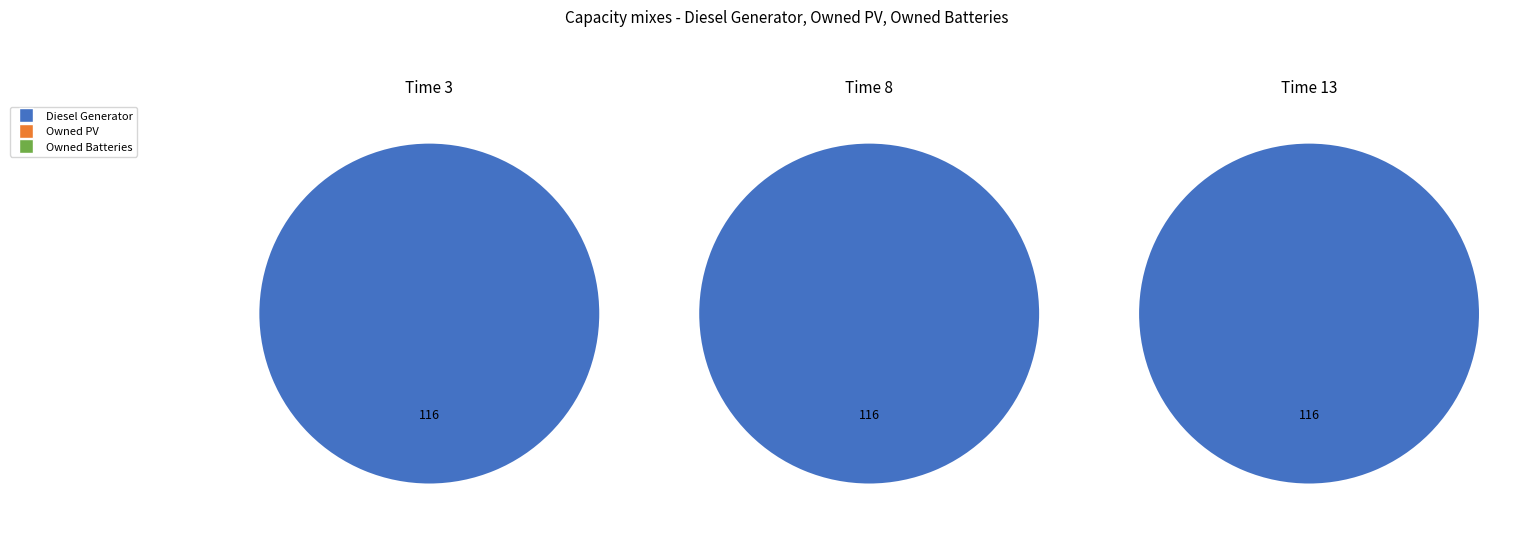

To the nearest percent, what portion does Diesel Generator represent?

100%